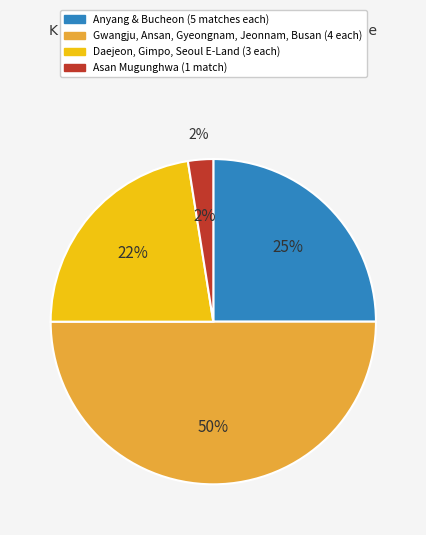

Does Gwangju account for over 50% of the chart?

No